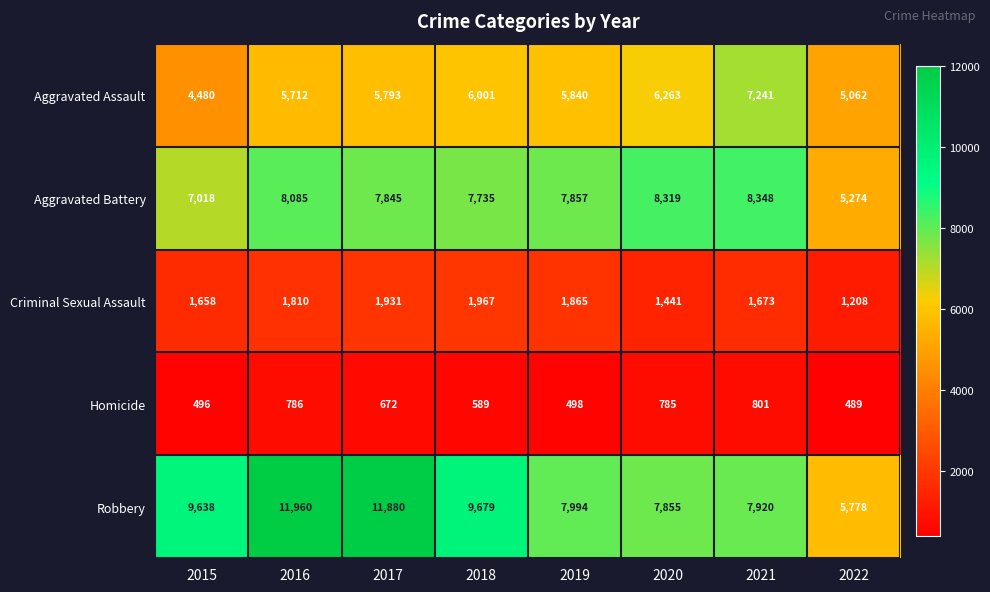

Count the number of data series in this chart.

5